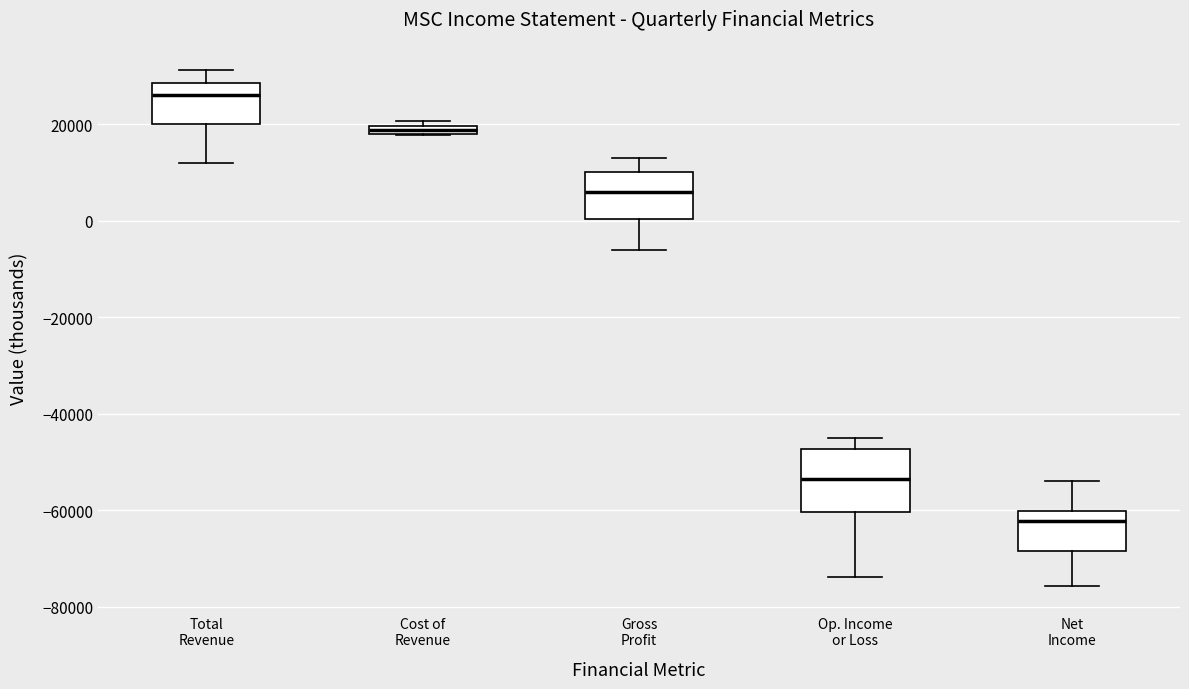

Comparing the boxes themselves (not the whiskers), which one is the tallest?

Op. Income or Loss